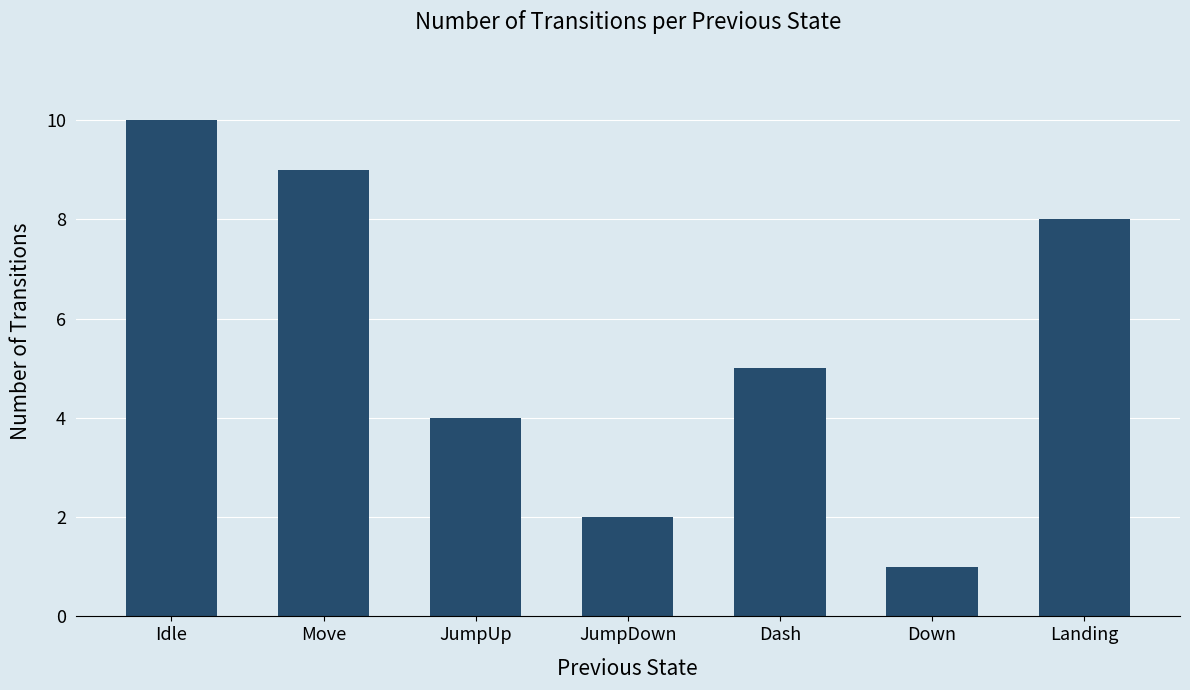

What is the label of the 3rd bar from the left?

JumpUp